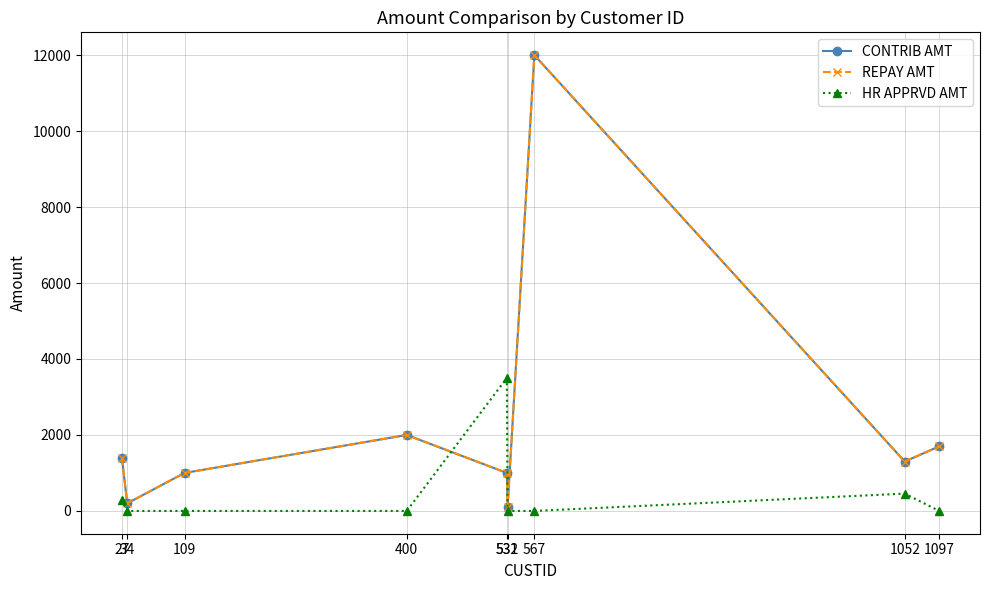

What is the sum of the REPAY AMT values at 1097 and 109?

2700